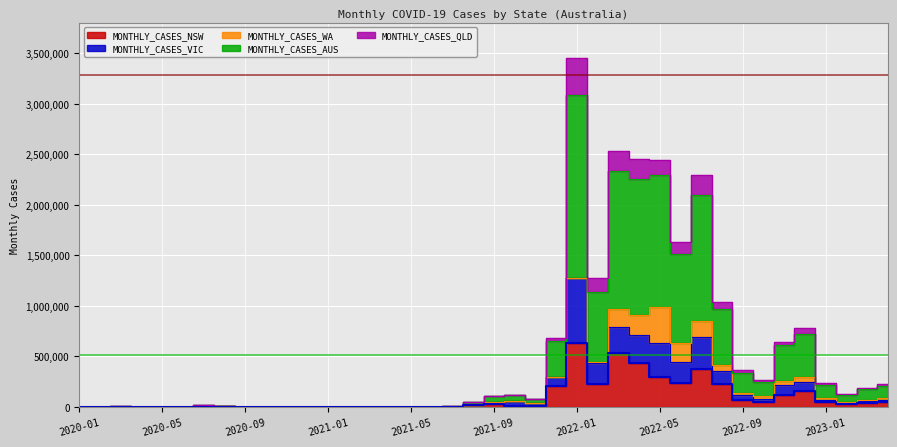

The value of MONTHLY_CASES_NSW at 2023-03 is 38642. True or false?

True